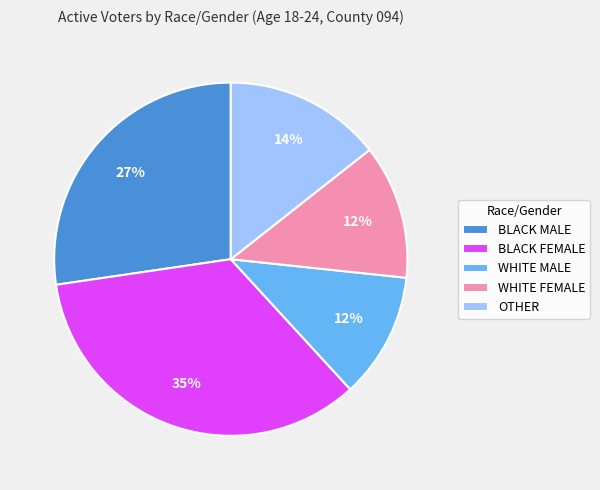

Is BLACK MALE the majority of the pie?

No